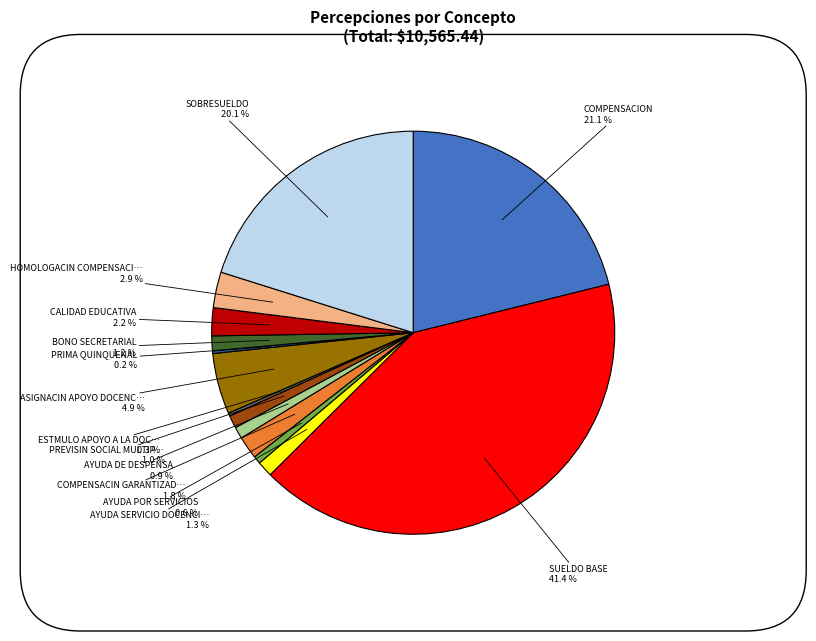

Does any single category account for the majority?

No